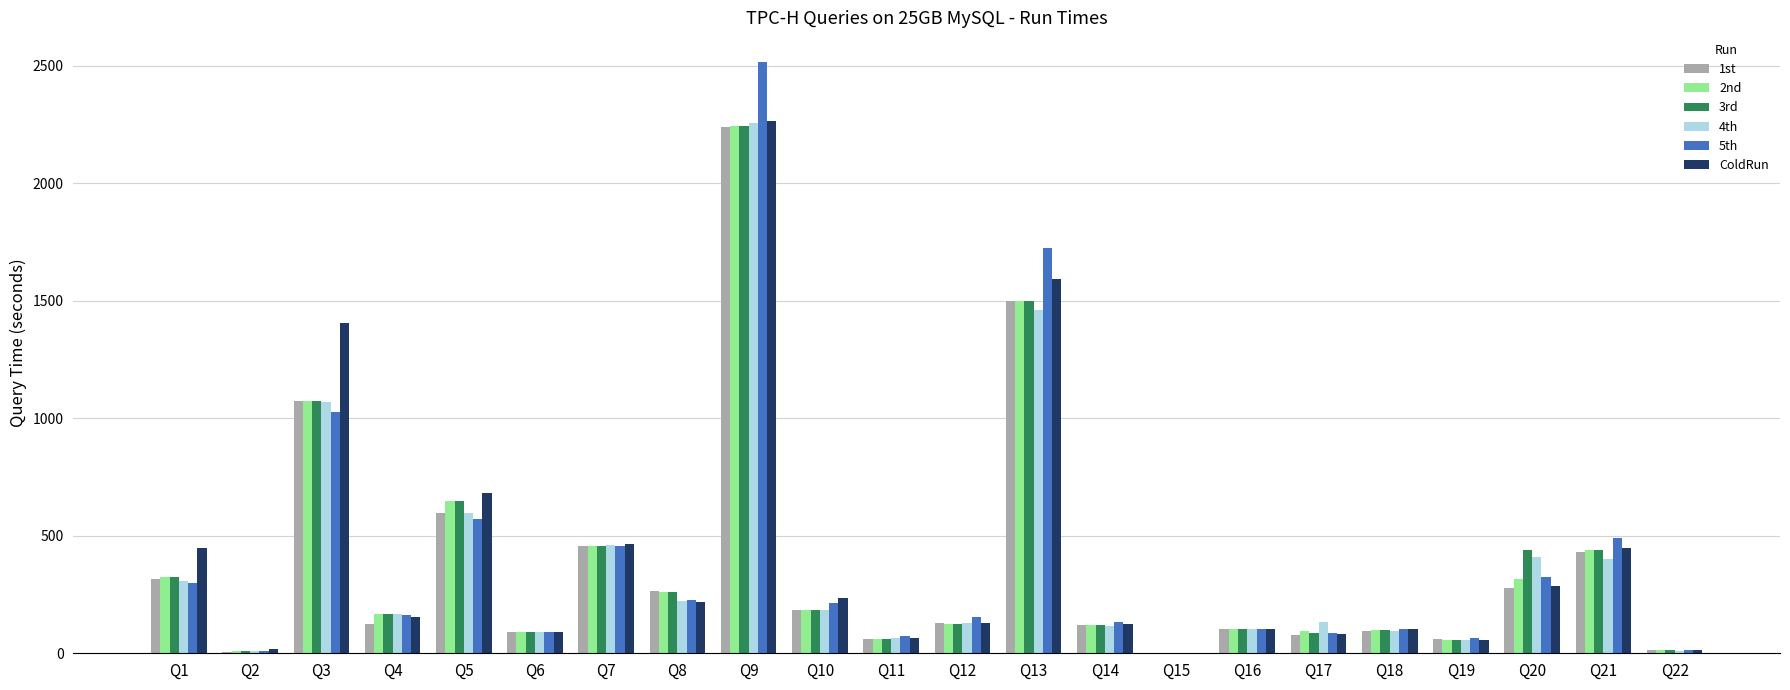

What value does the 2nd series have at Q17?

96.3